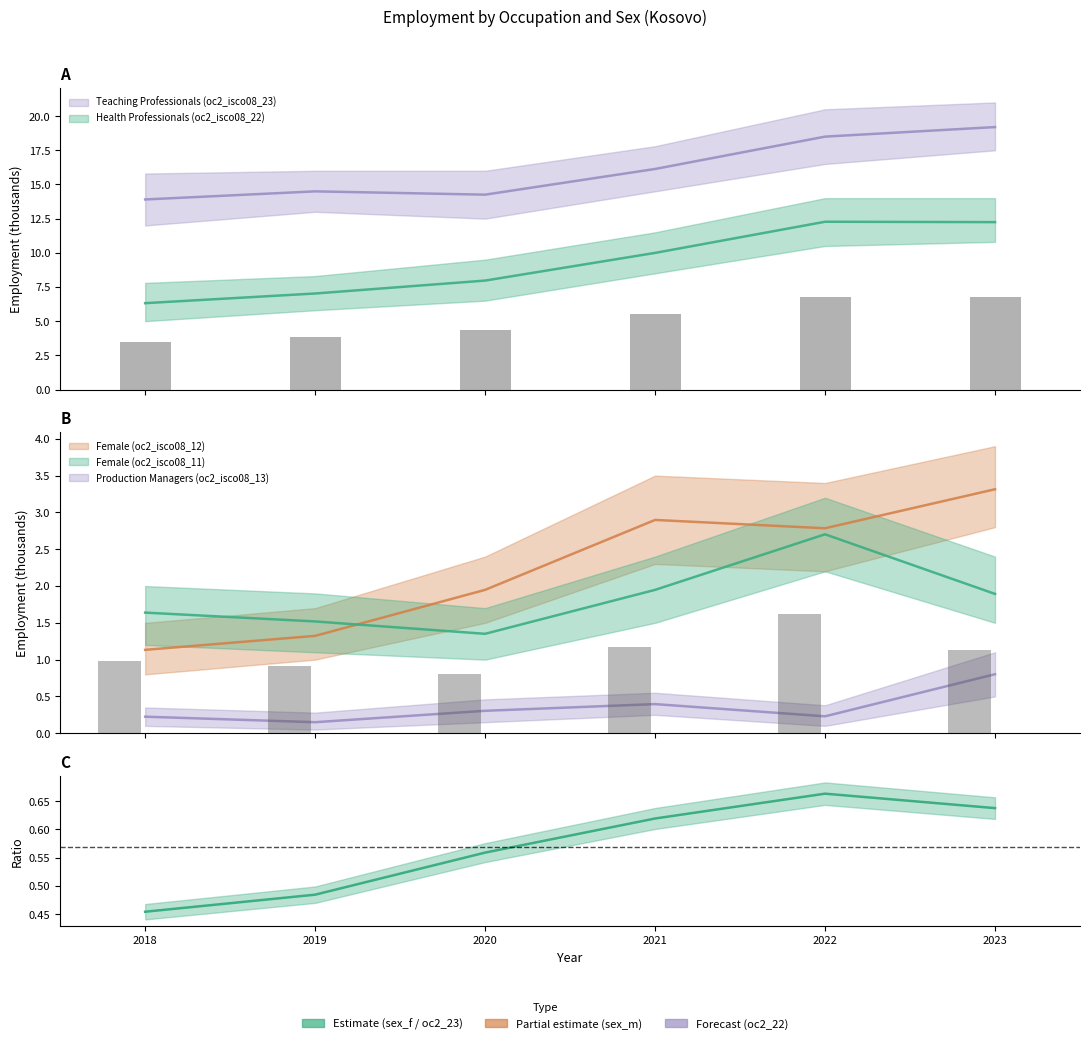

At which category is the sum across all series the highest?

2023